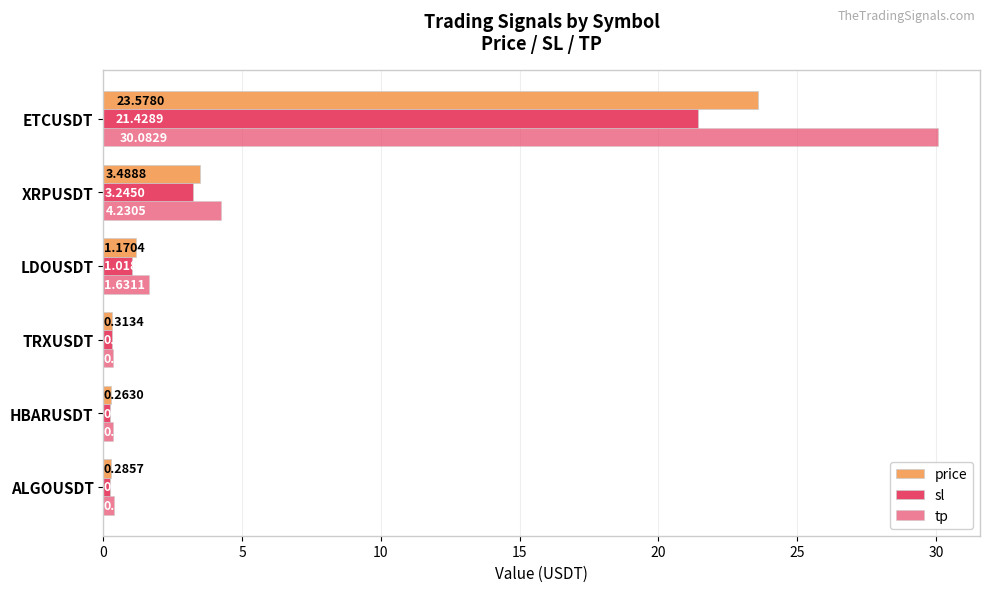

How many distinct data groups are displayed?

3